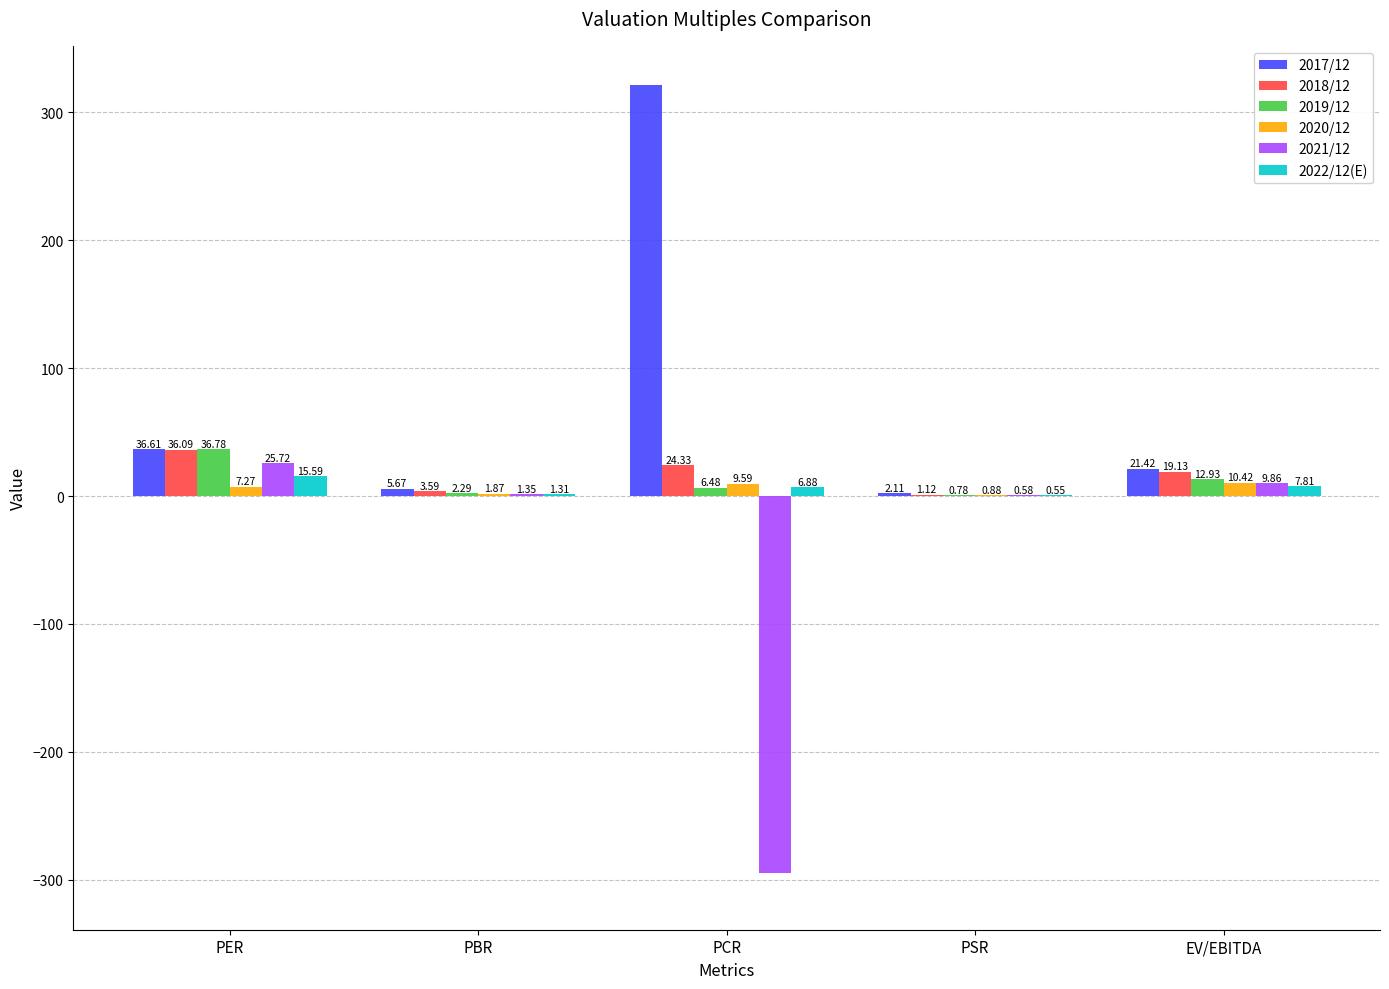

Count the number of categories in the chart.

5